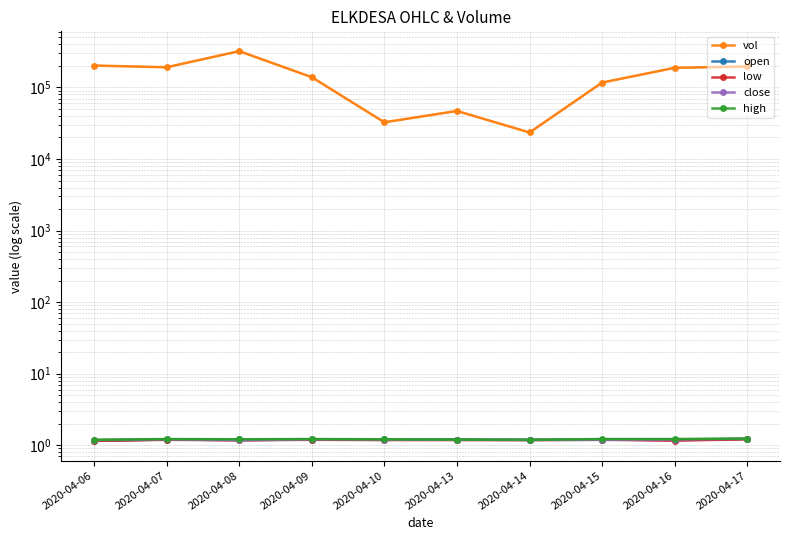

Which series has the largest range (max minus min)?

vol